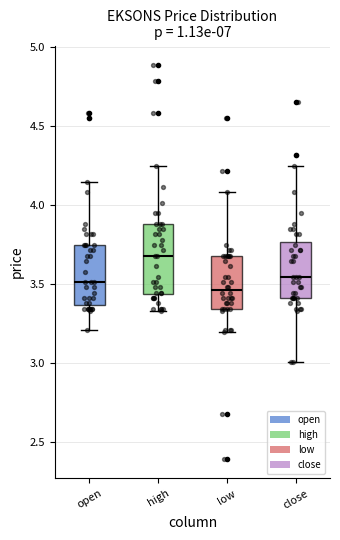

Where does the lower whisker of the box for close end on the y-axis? The values are not printed on the chart, so give them approximately, as read against the axis.

3.00